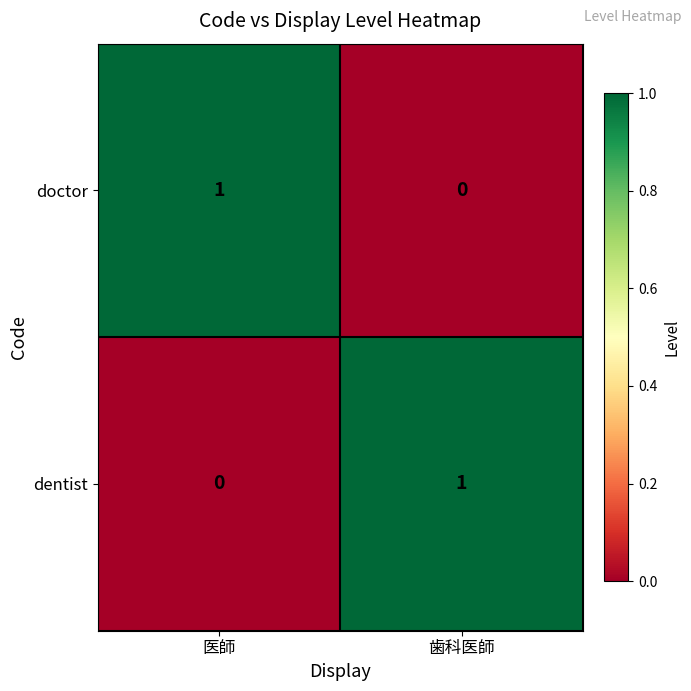

Is it true that dentist equals 1 at 歯科医師?

True